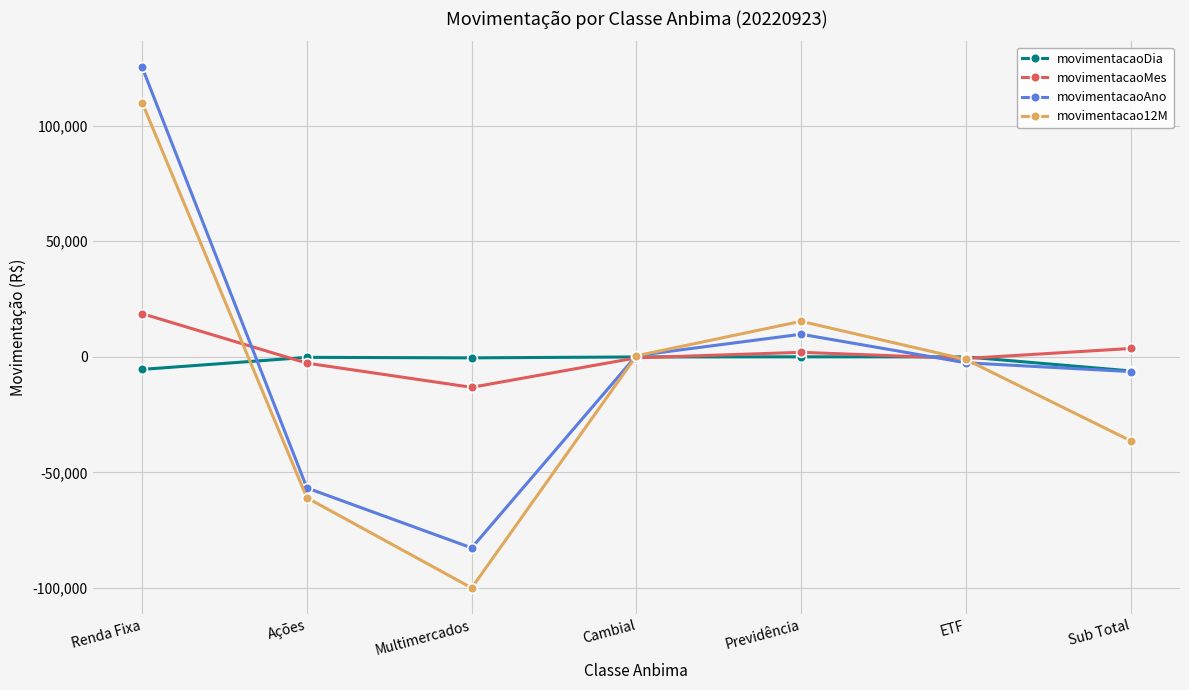

What is the maximum value shown in the chart?

125228.5